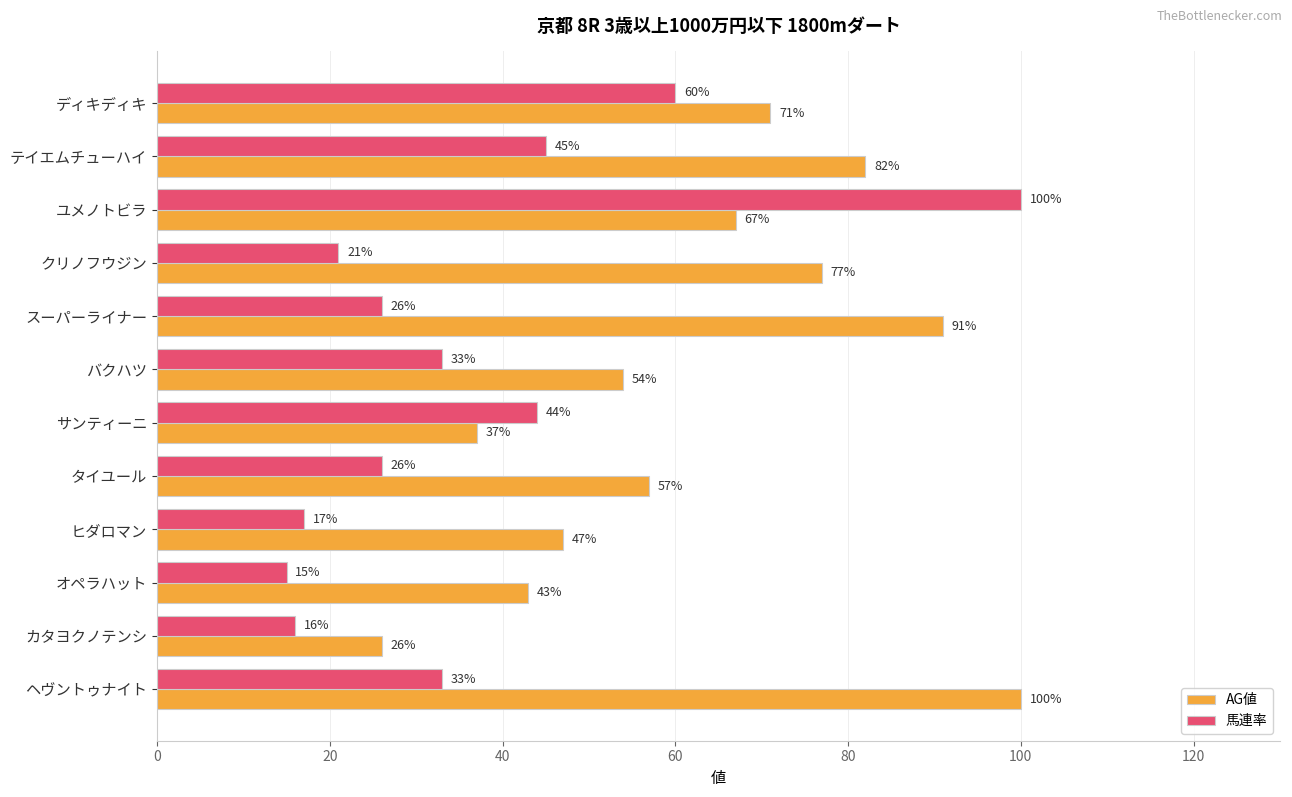

Rank the series by their average value, from lowest to highest.

馬連率, AG値